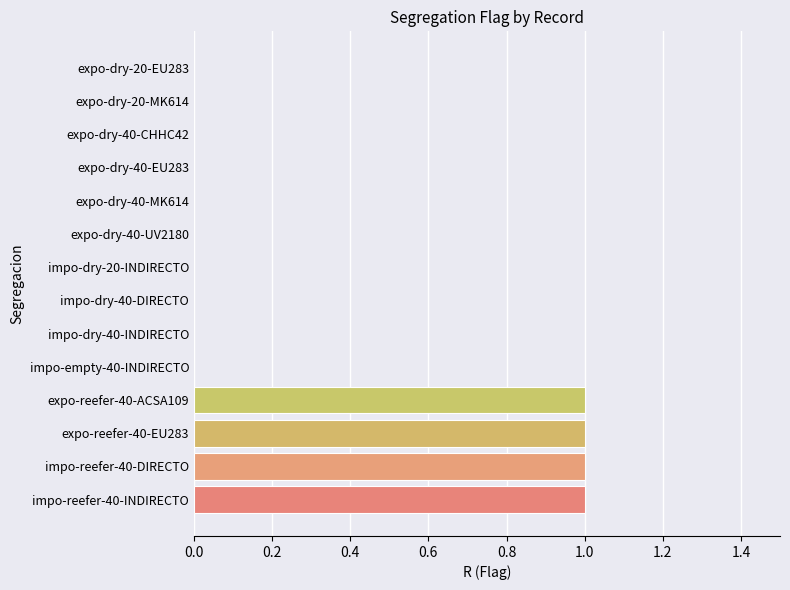

The value at expo-dry-40-UV2180 is 0. True or false?

True